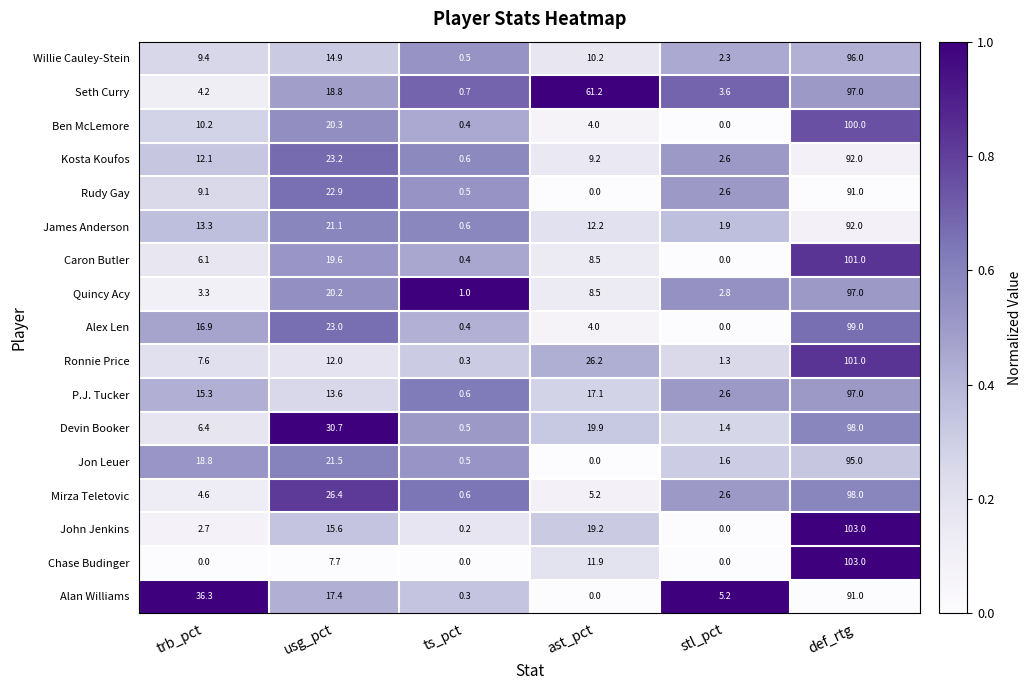

Which series changed the most between trb_pct and ast_pct?

Seth Curry